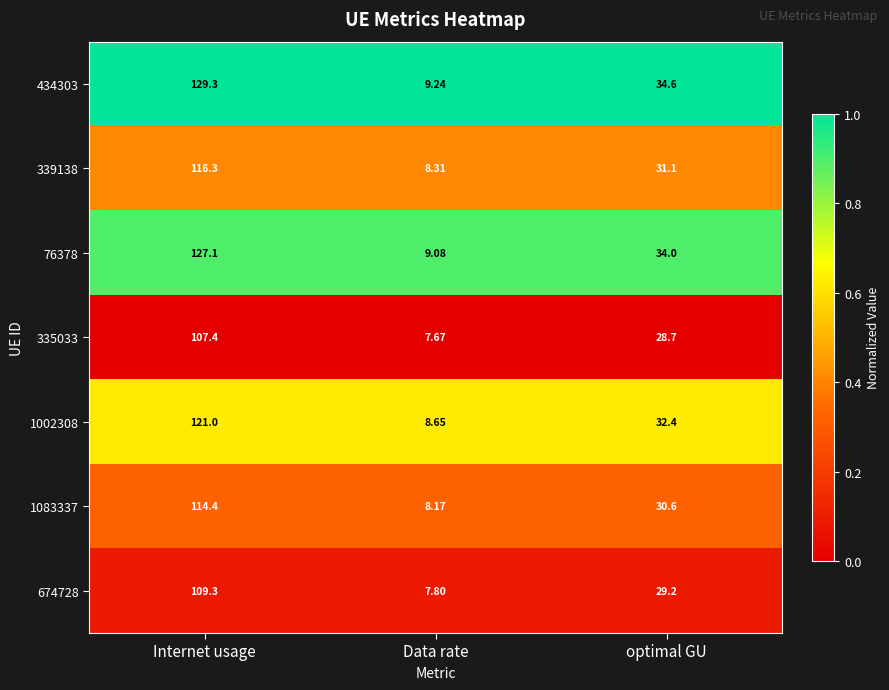

At which label does 434303 first exceed 34?

Internet usage